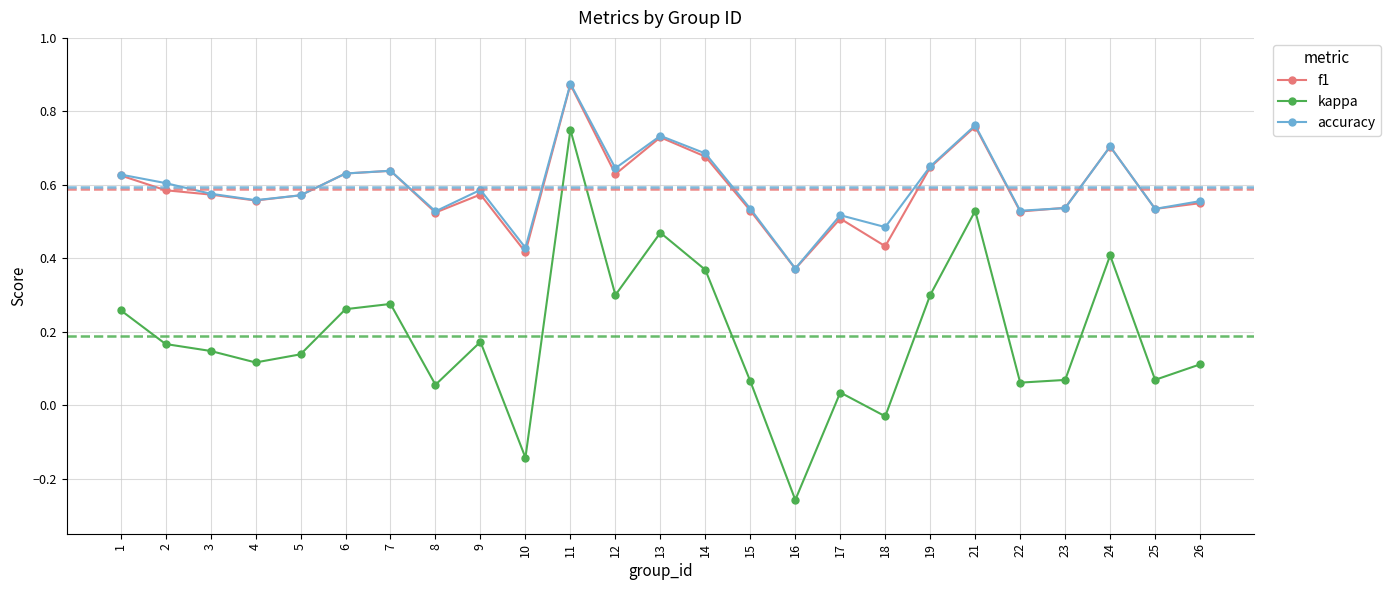

True or false: kappa and accuracy intersect in this chart.

False